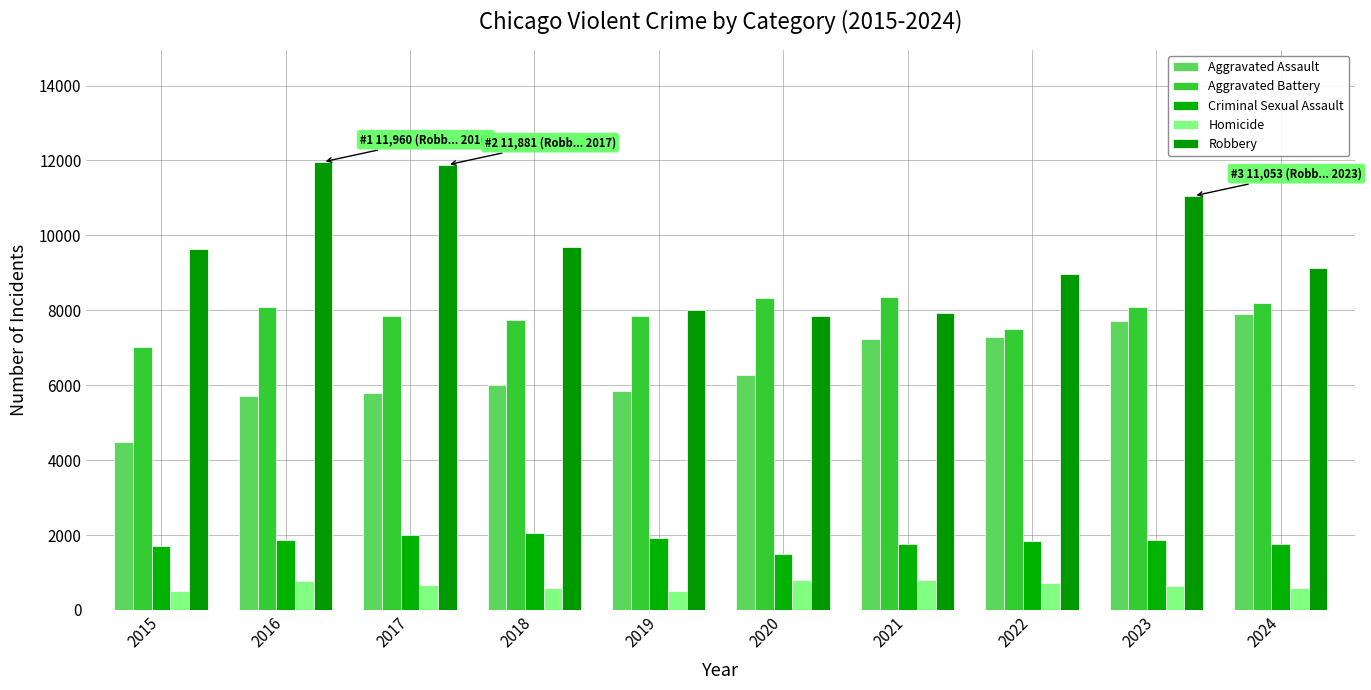

The value of Robbery at 2015 is 5384. True or false?

False